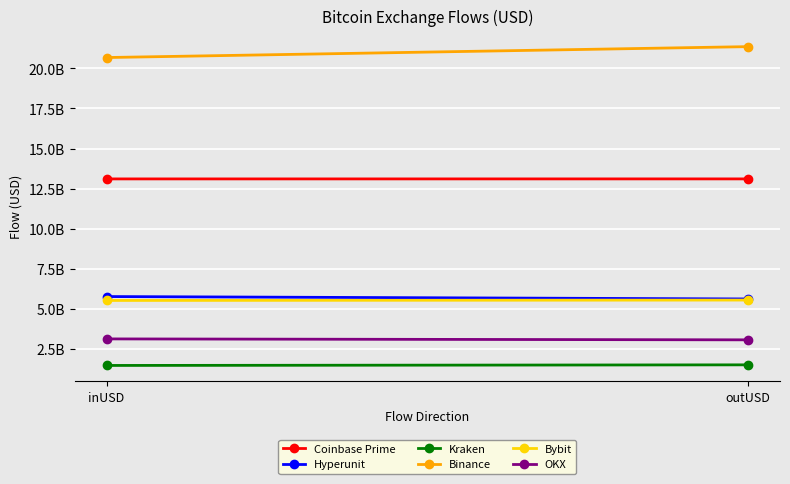

What are all the series names shown in the legend?

Coinbase Prime, Hyperunit, Kraken, Binance, Bybit, OKX